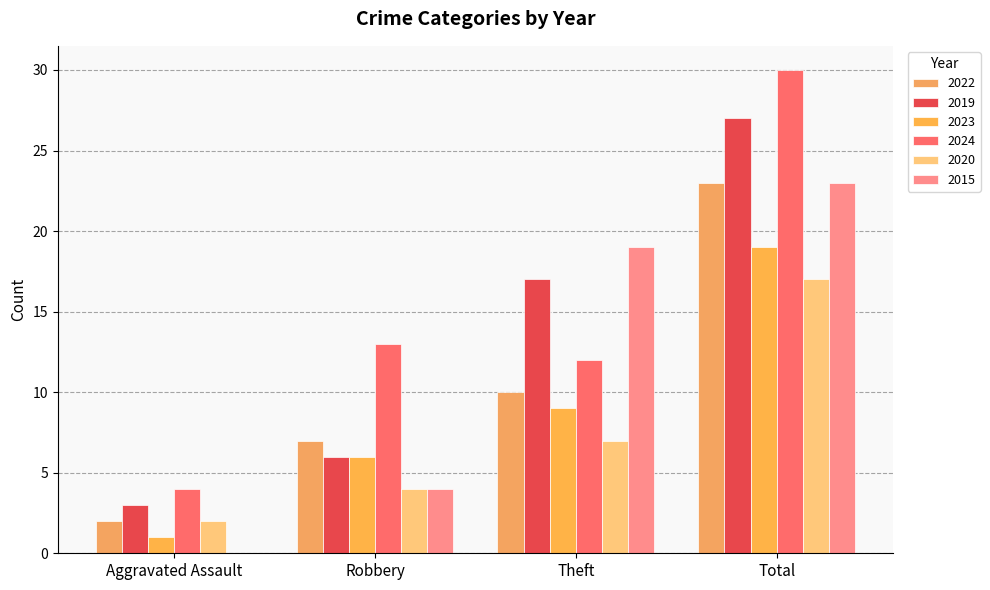

What is the average value of the 2023 series?

9